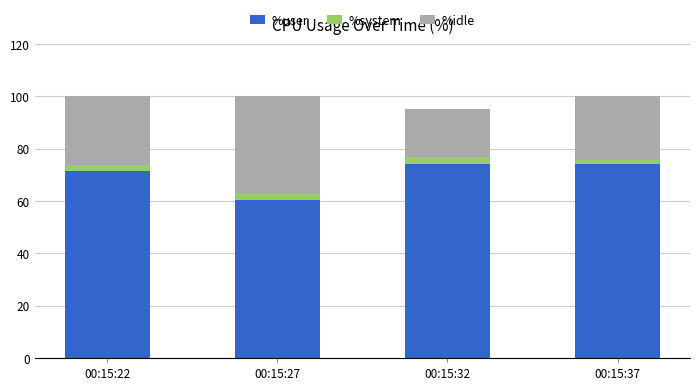

Where does the %user series first go above 74?

00:15:32